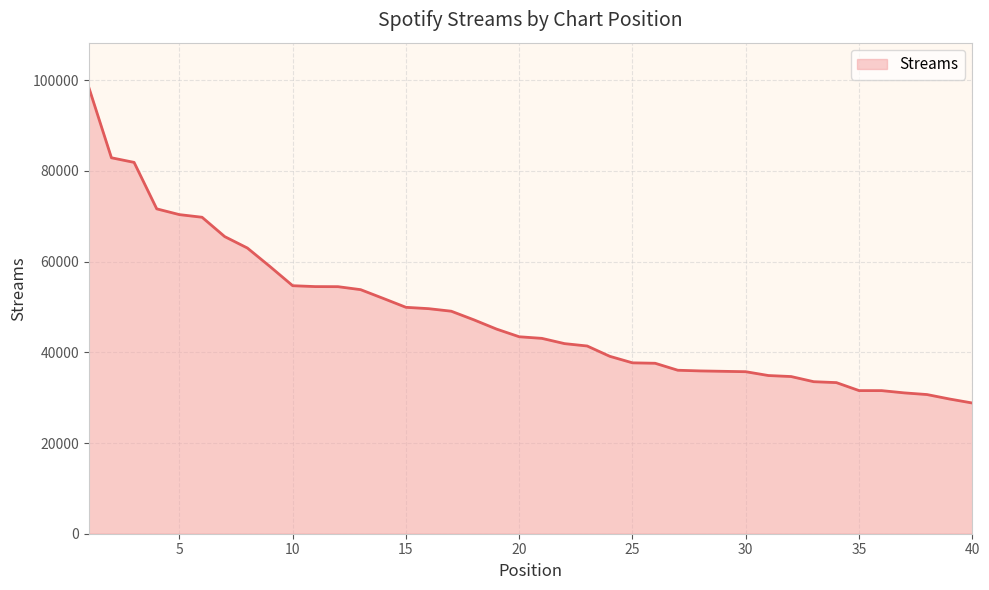

What is the smallest value displayed?

28827